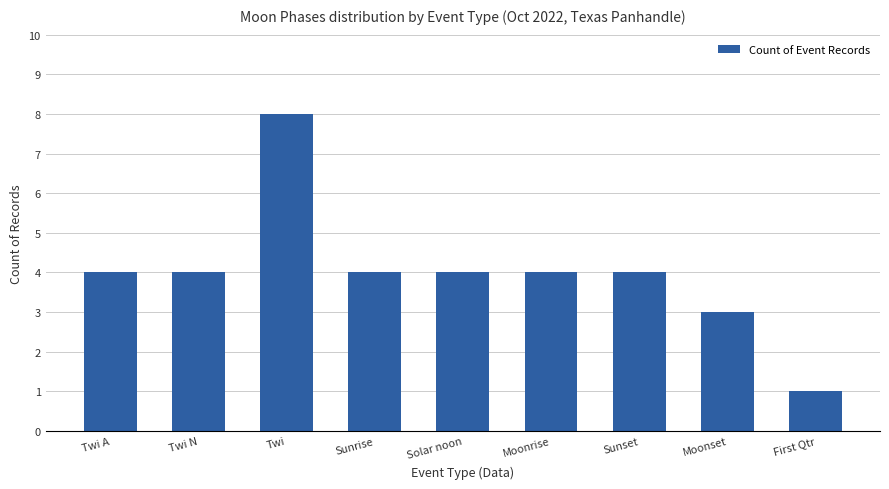

Approximately how many times larger is the value at Twi compared to Sunrise?

2.0